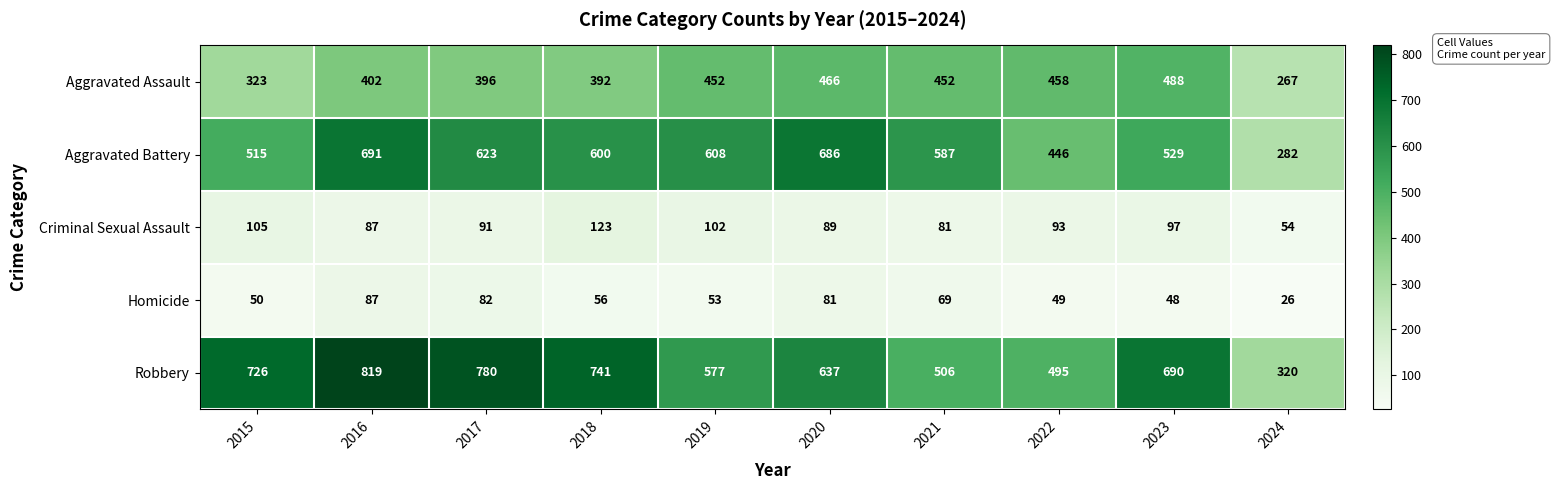

Which series has the largest total across all categories?

Robbery